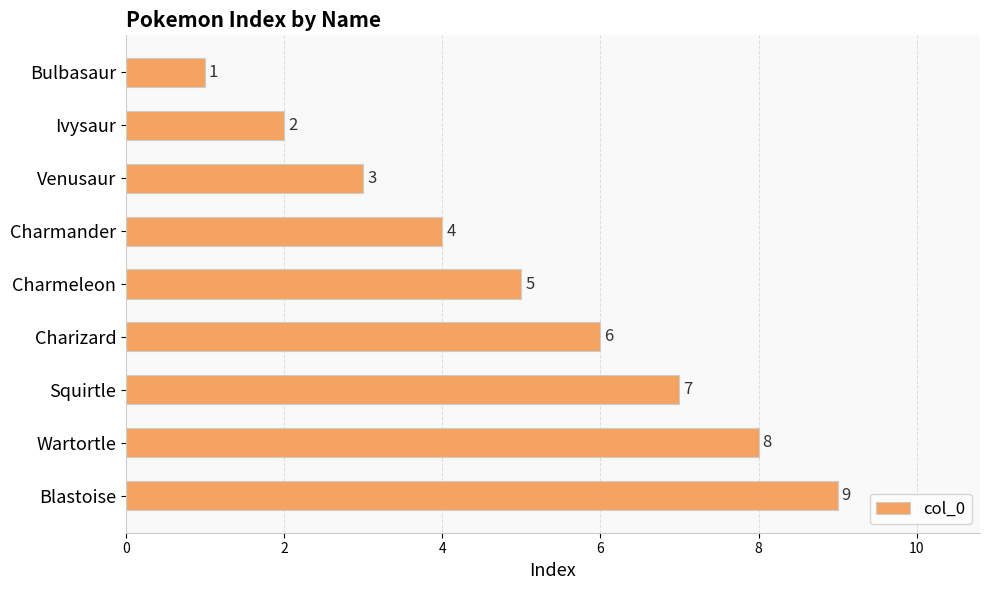

What is the sum of all values?

45